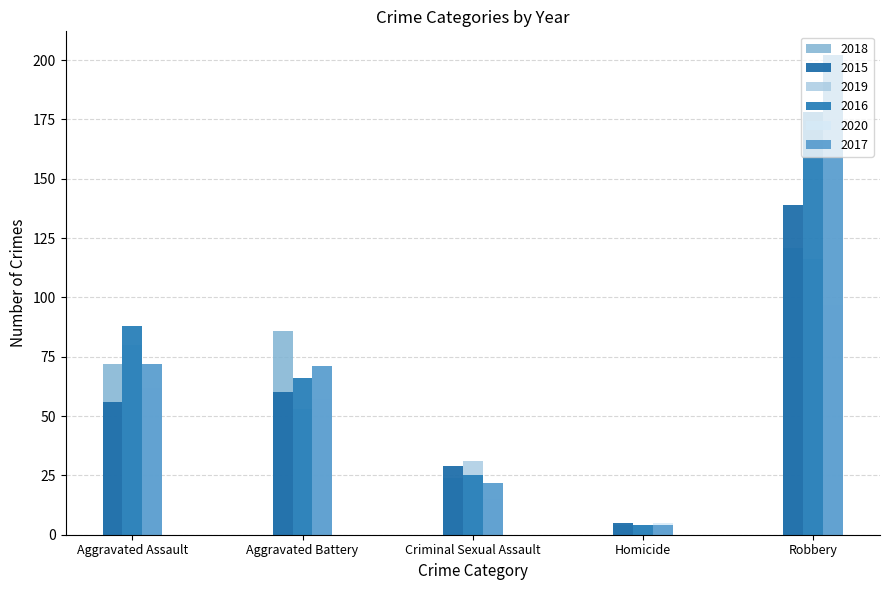

What is the average value of the 2018 series?

61